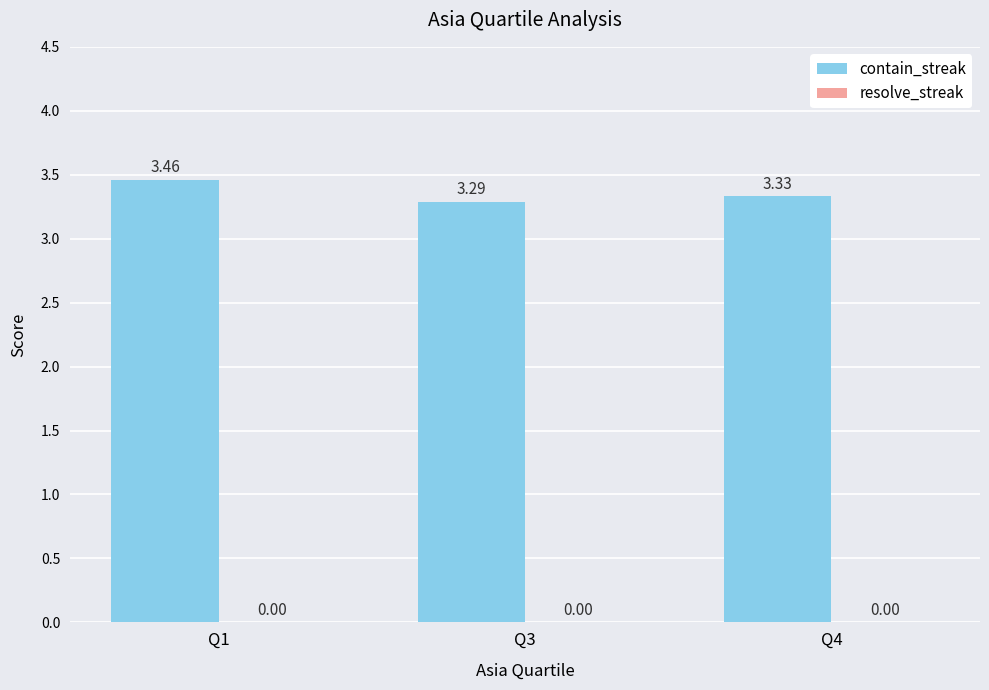

What is the sum of the values at Q4 and Q1?

6.8